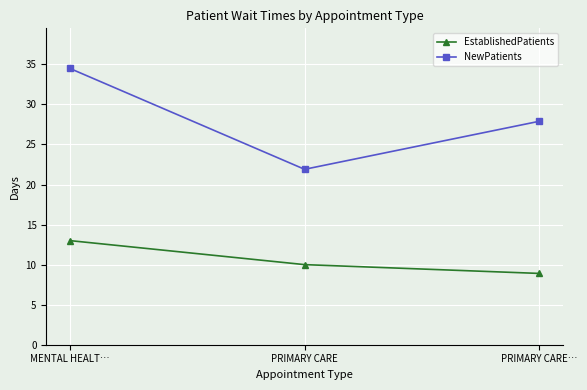

The NewPatients series shows 32.1 at PRIMARY CARE. True or false?

False